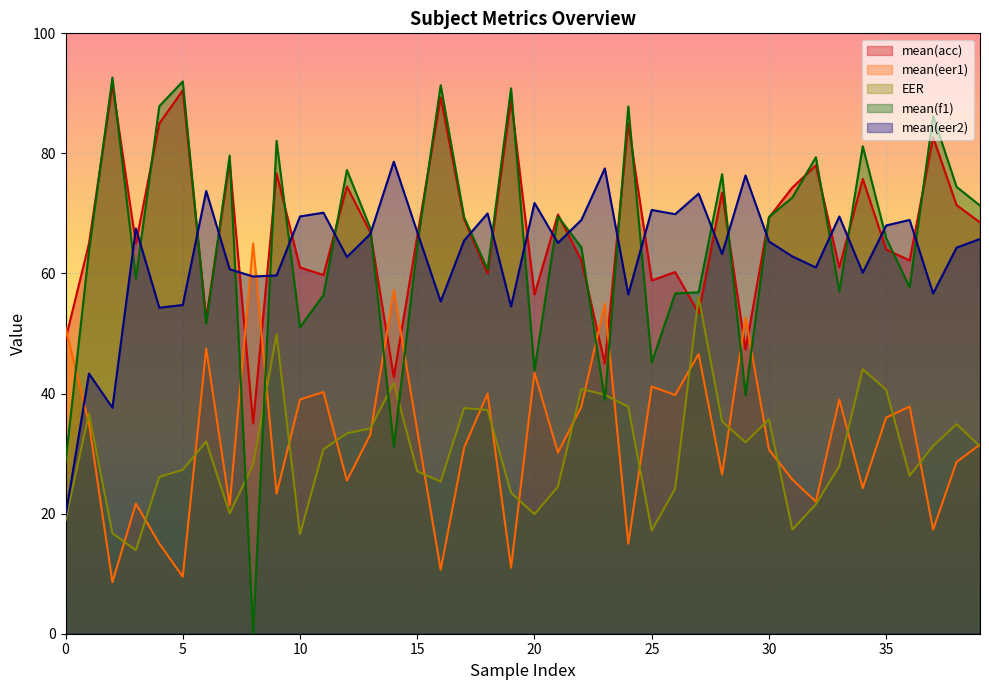

True or false: EER and mean(eer2) cross at least once.

False